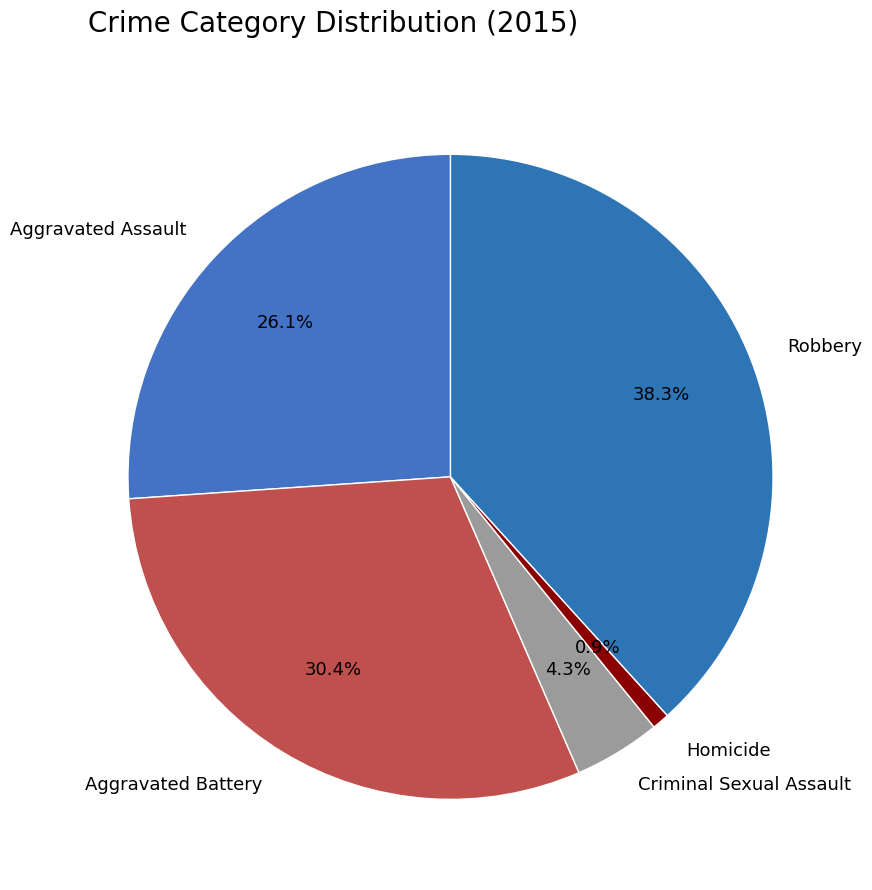

To the nearest percent, what is the difference between the Aggravated Assault and Criminal Sexual Assault slice percentages?

22%